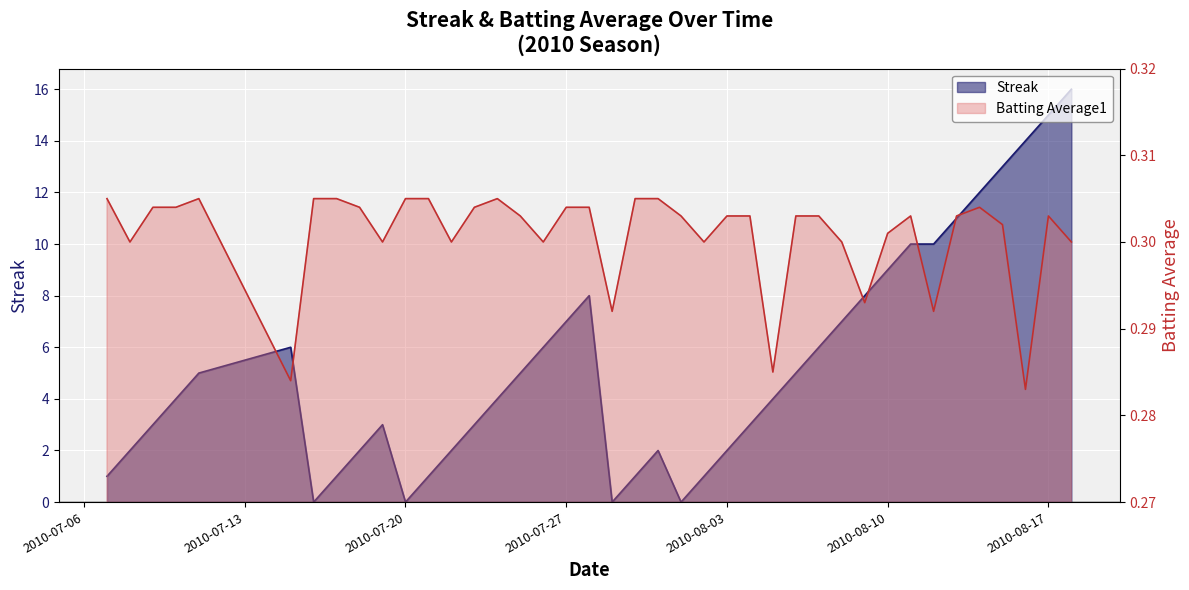

Which series has the widest spread of values?

Streak